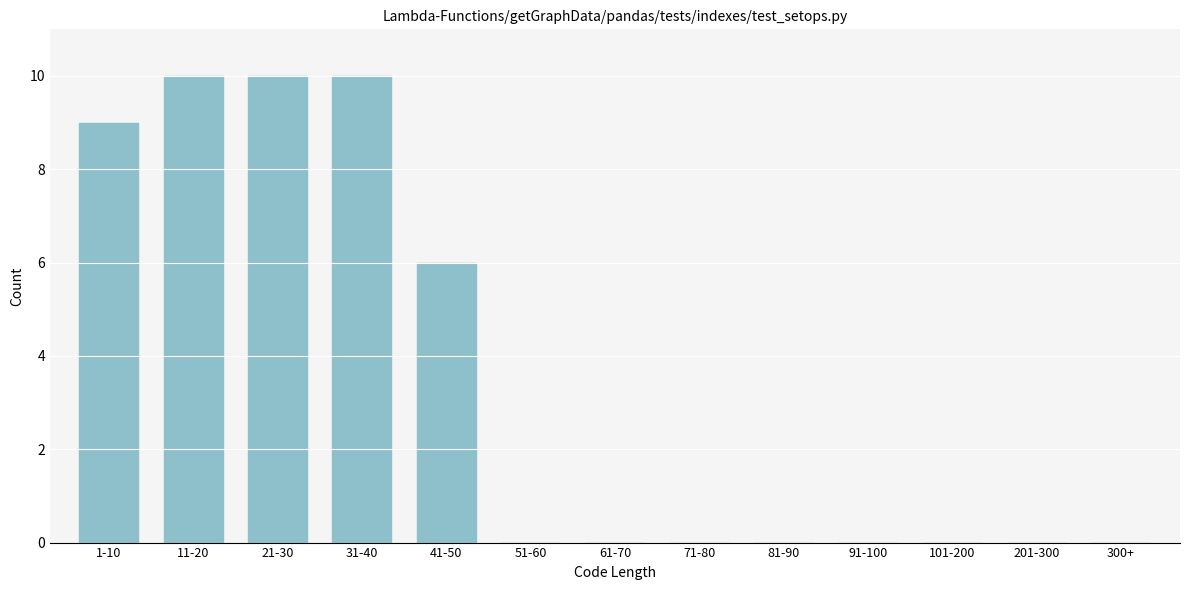

Reading right to left, extract all data points from this chart.

300+=0	201-300=0	101-200=0	91-100=0	81-90=0	71-80=0	61-70=0	51-60=0	41-50=6	31-40=10	21-30=10	11-20=10	1-10=9